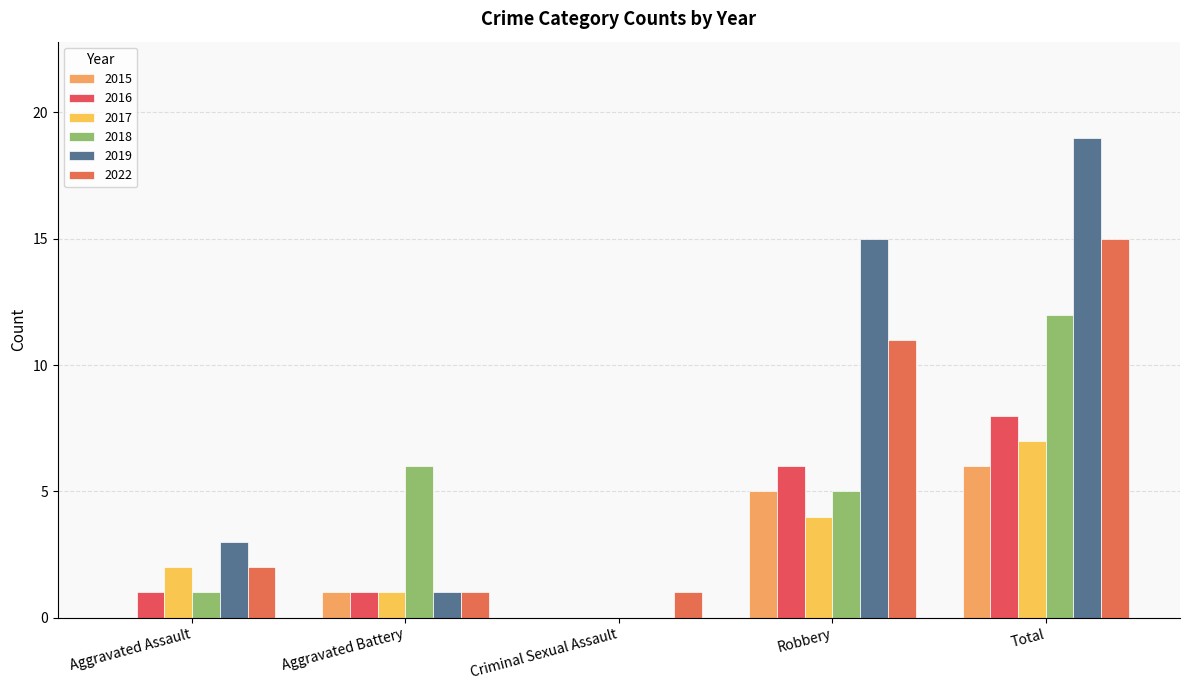

The value of 2017 at Aggravated Assault is 2. True or false?

True